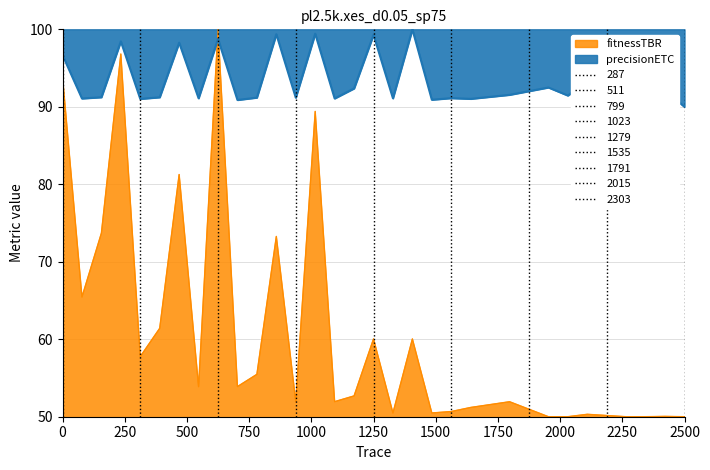

At which label is rduration closest to 75?

500